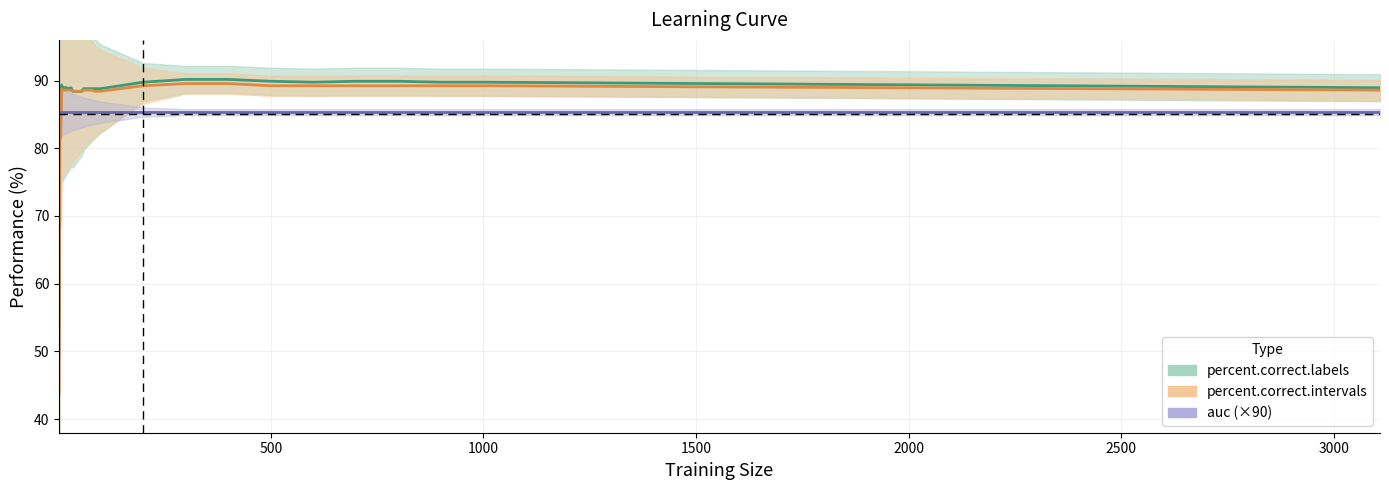

Which series has the largest total across all categories?

percent.correct.labels